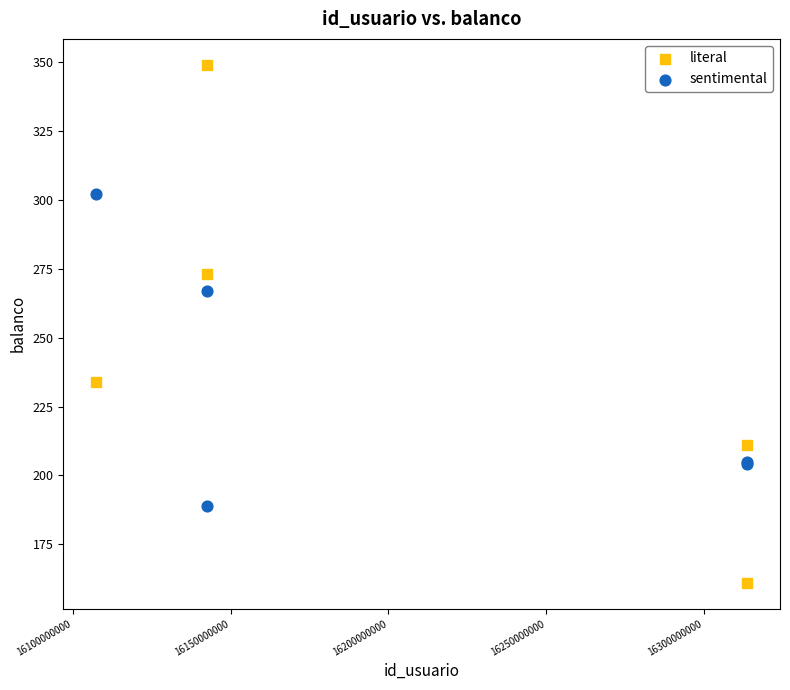

Which series reaches the maximum Y coordinate?

literal